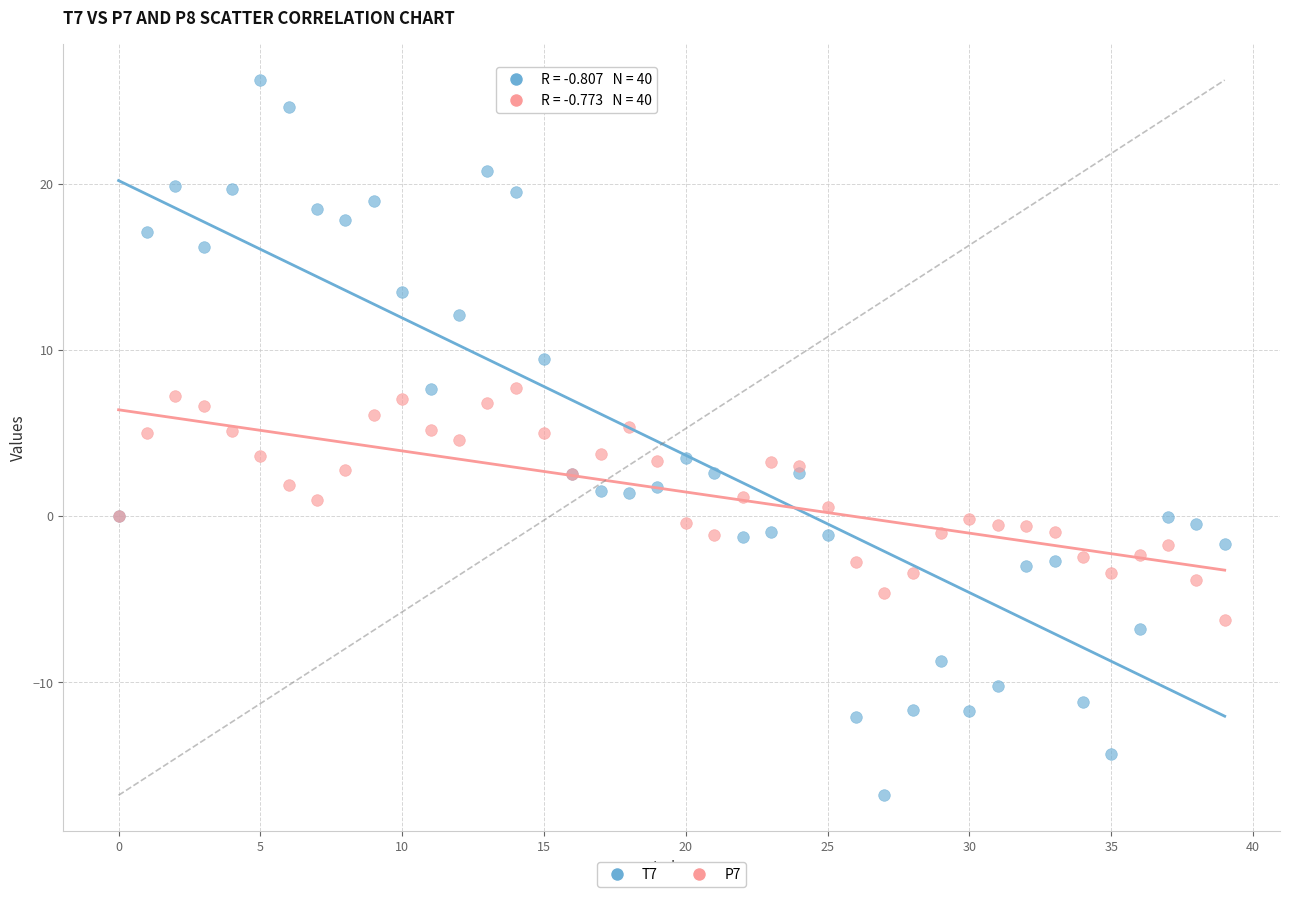

Which series has the widest spread of Y values?

T7